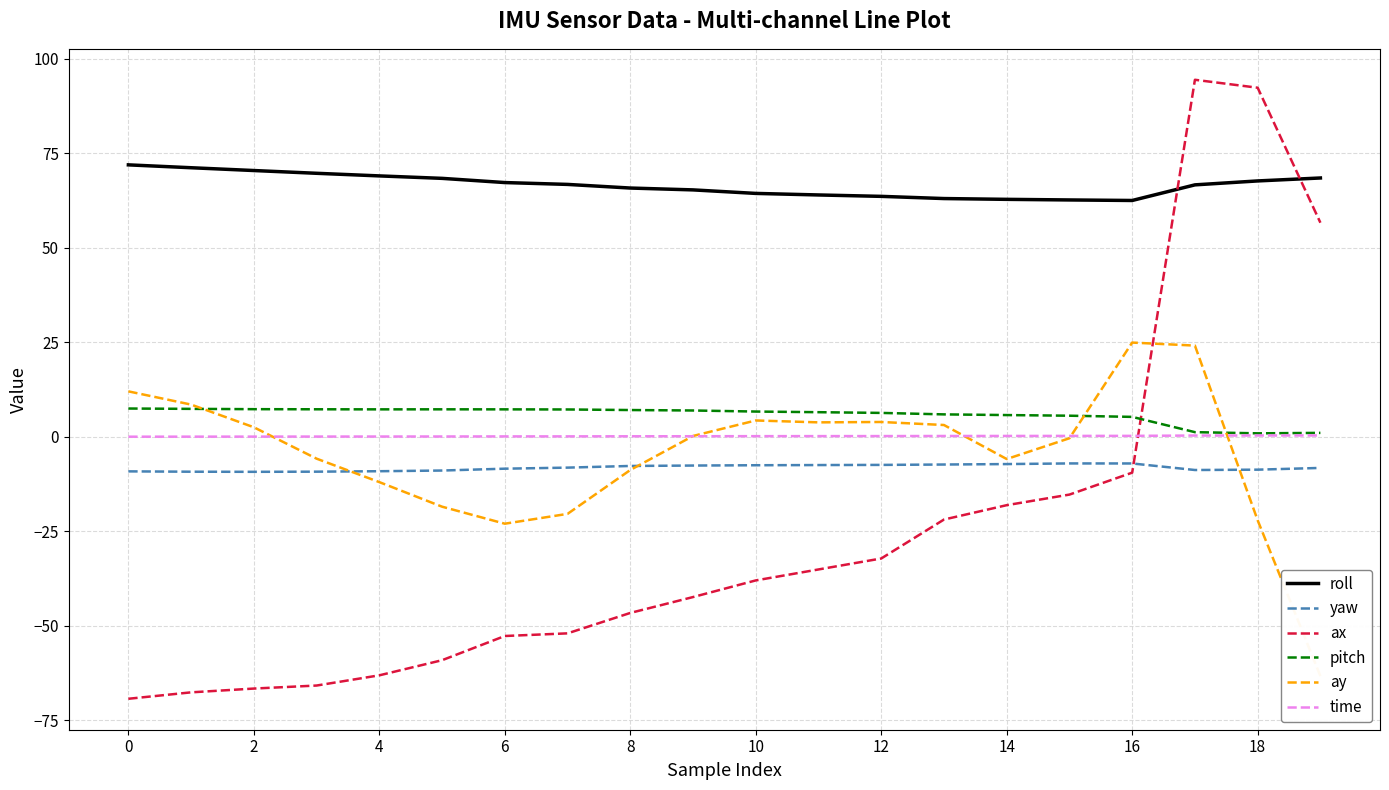

Which category has the highest value in the ax series?

17